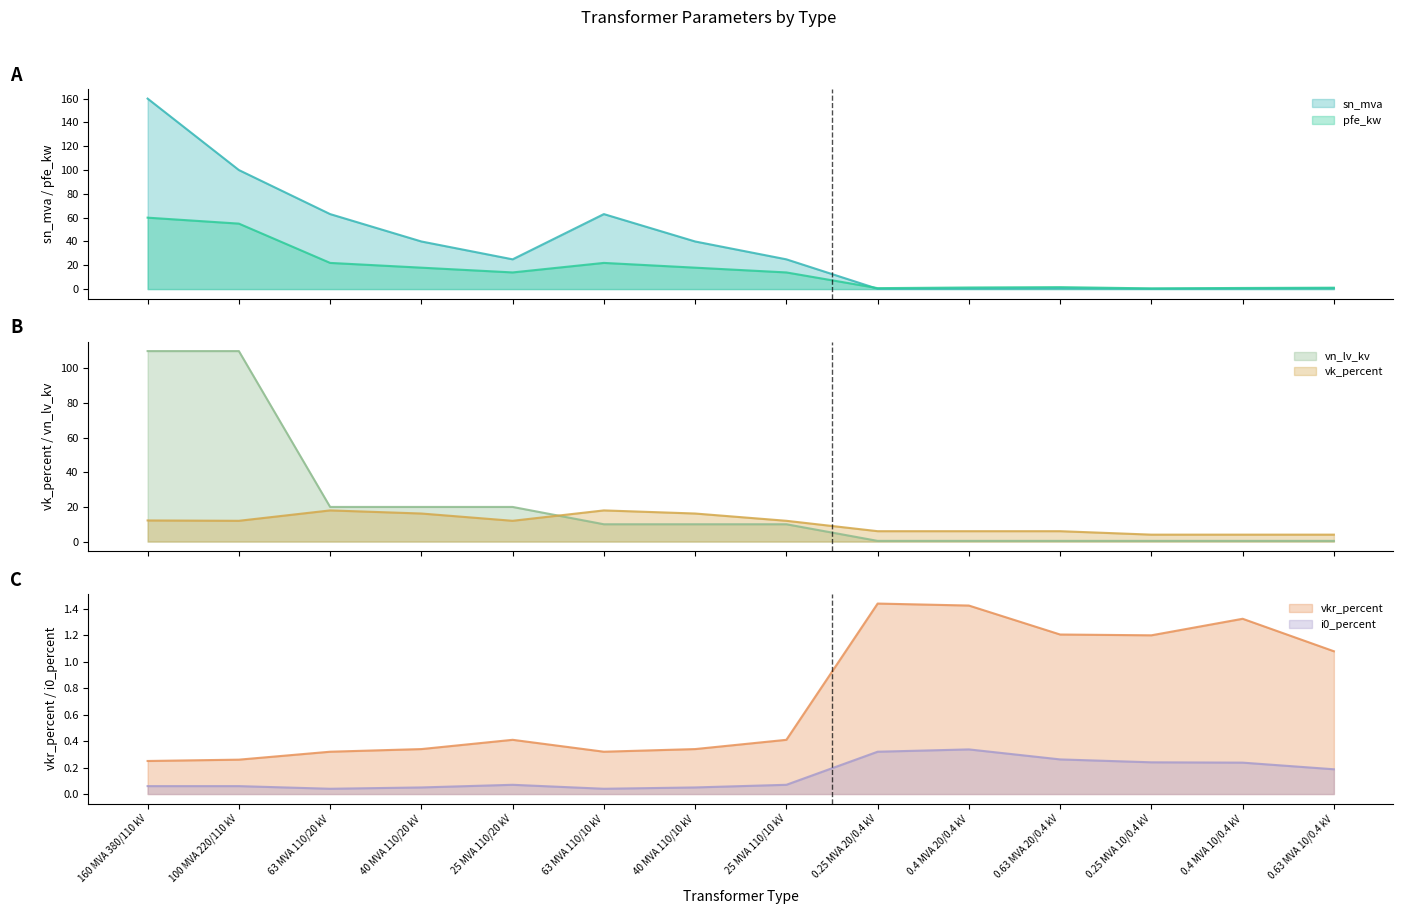

Count the number of data series in this chart.

6